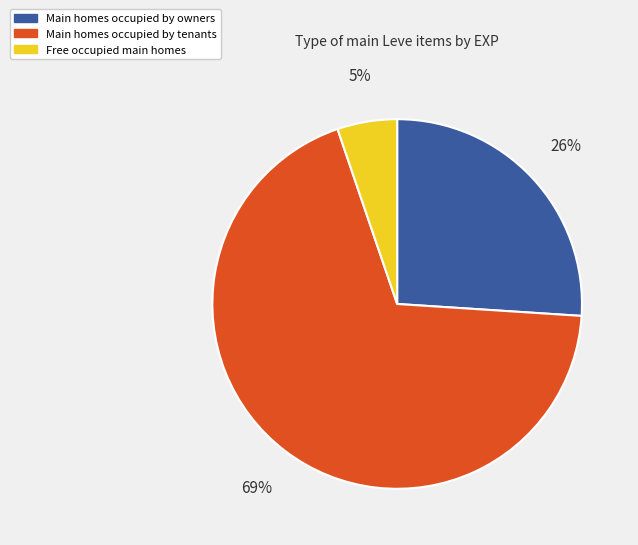

Does any single category account for the majority?

Yes